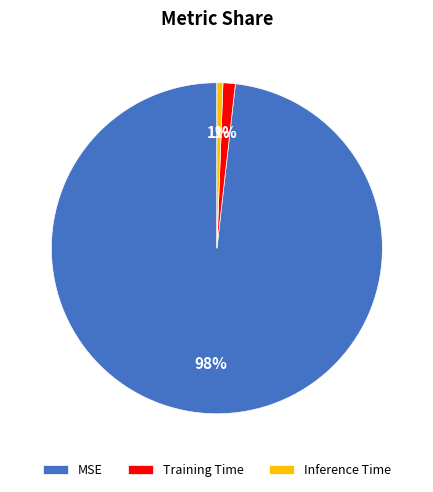

Is there any slice that represents more than half of the pie?

Yes